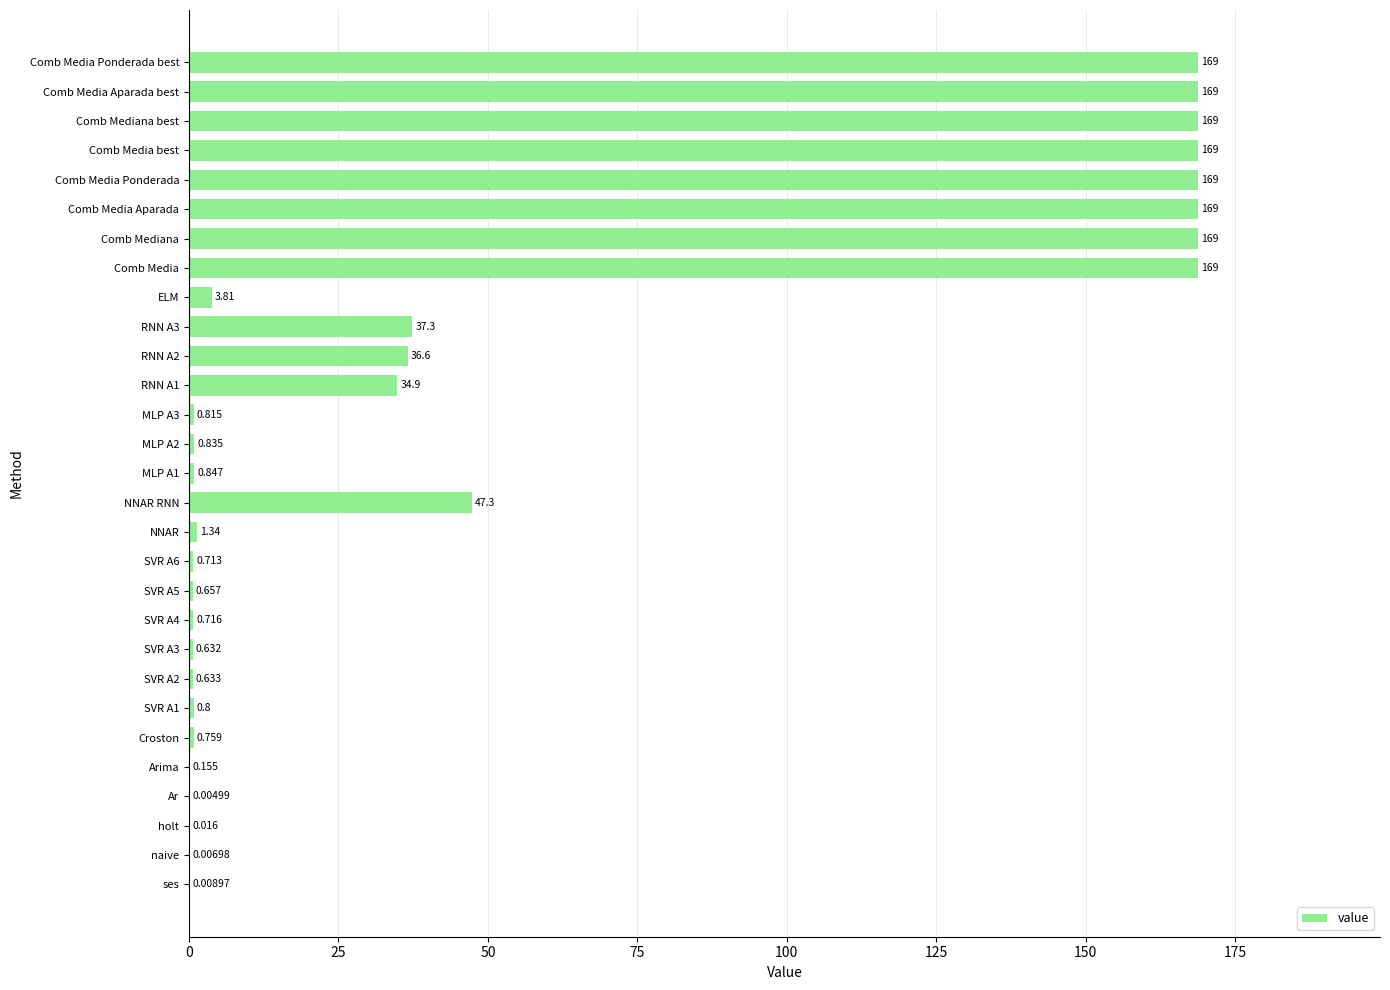

Which has a higher value, Croston or Comb Media Ponderada best?

Comb Media Ponderada best